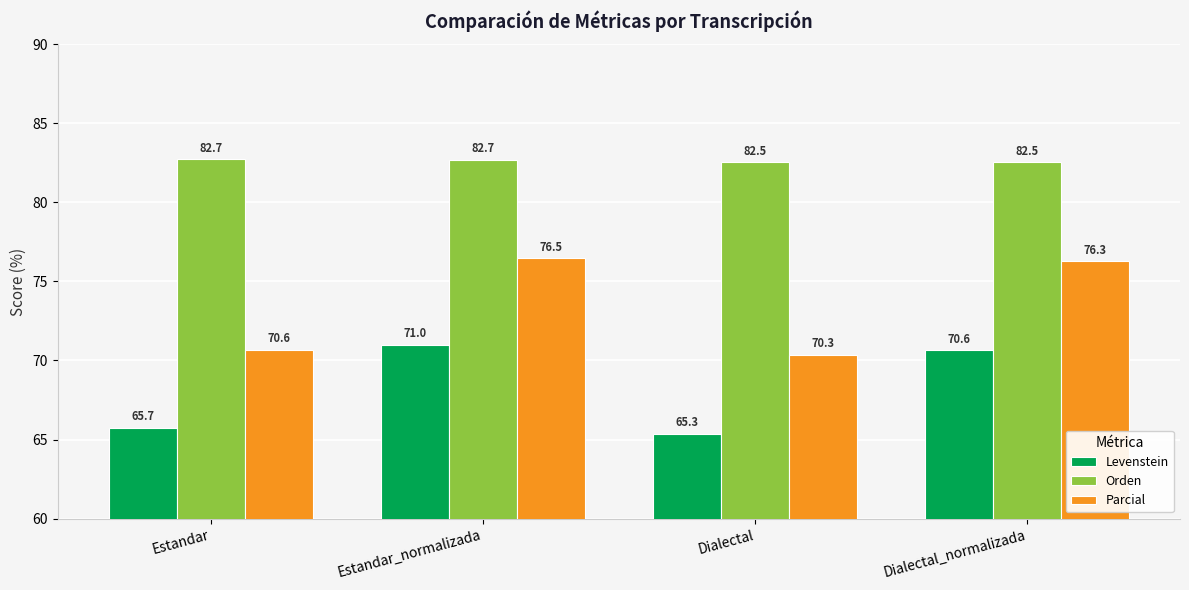

Is it true that Orden equals 18.9 at Estandar?

False